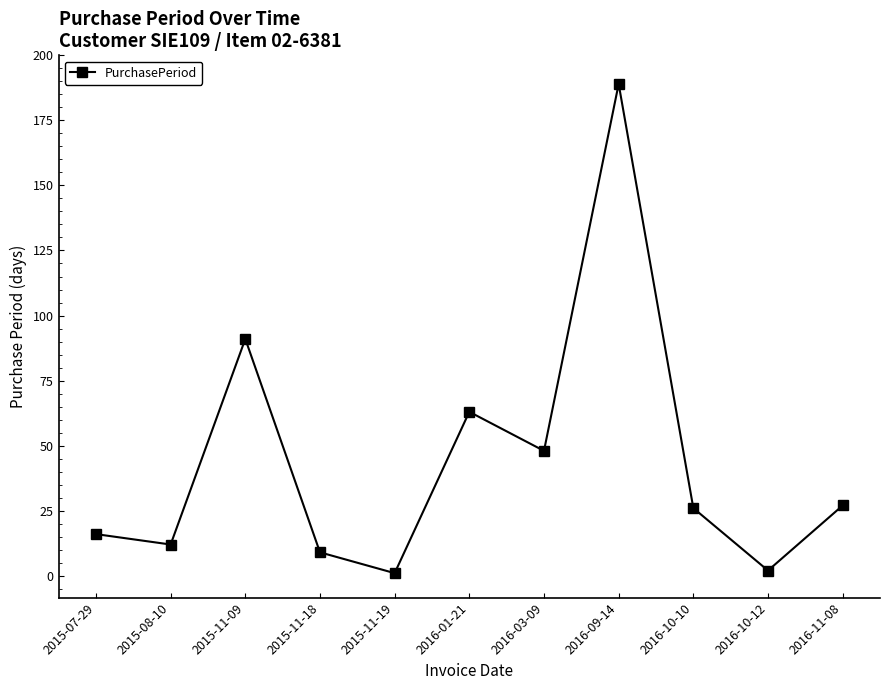

What is the label of the 7th point from the left?

2016-03-09